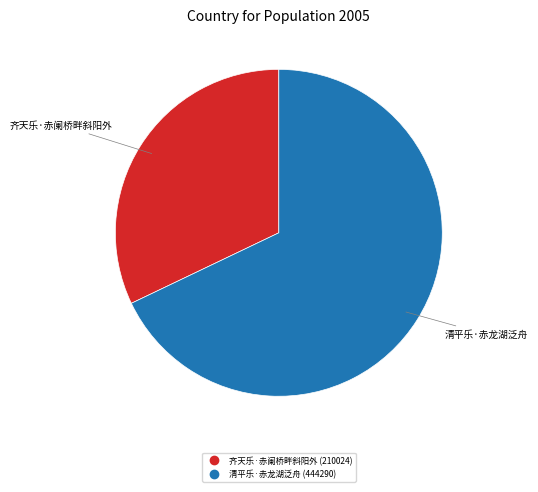

Do 清平乐·赤龙湖泛舟 and 齐天乐·赤阑桥畔斜阳外 together represent more than half of the pie?

Yes